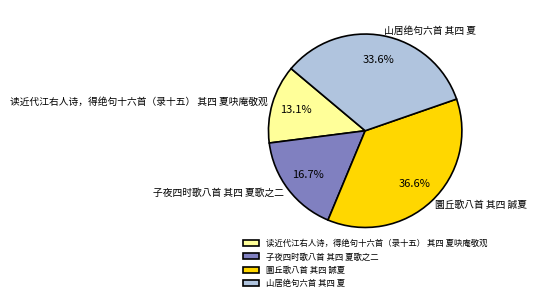

True or false: 山居绝句六首 其四 夏 accounts for 26% of the total.

False